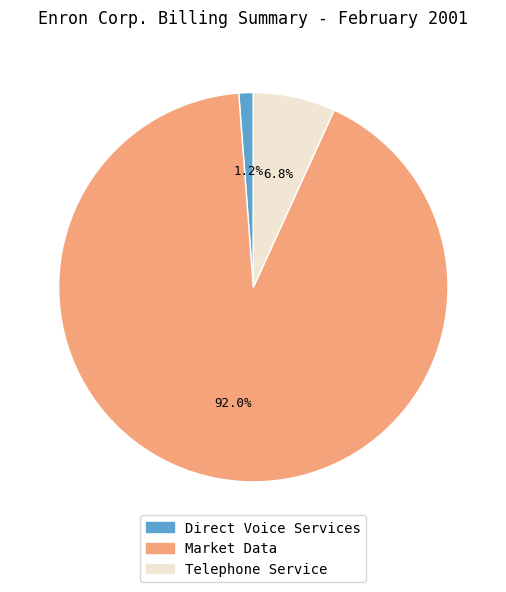

The Telephone Service slice represents 7% of the pie. True or false?

True